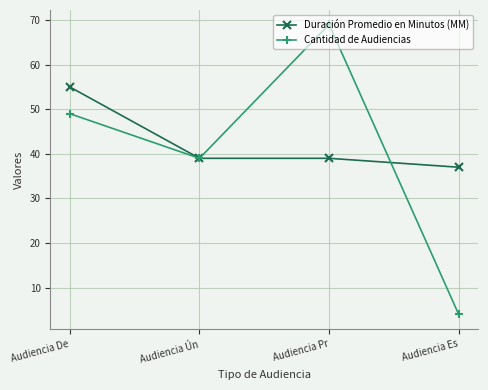

Where is Cantidad de Audiencias nearest to the value 36?

Audiencia Ún